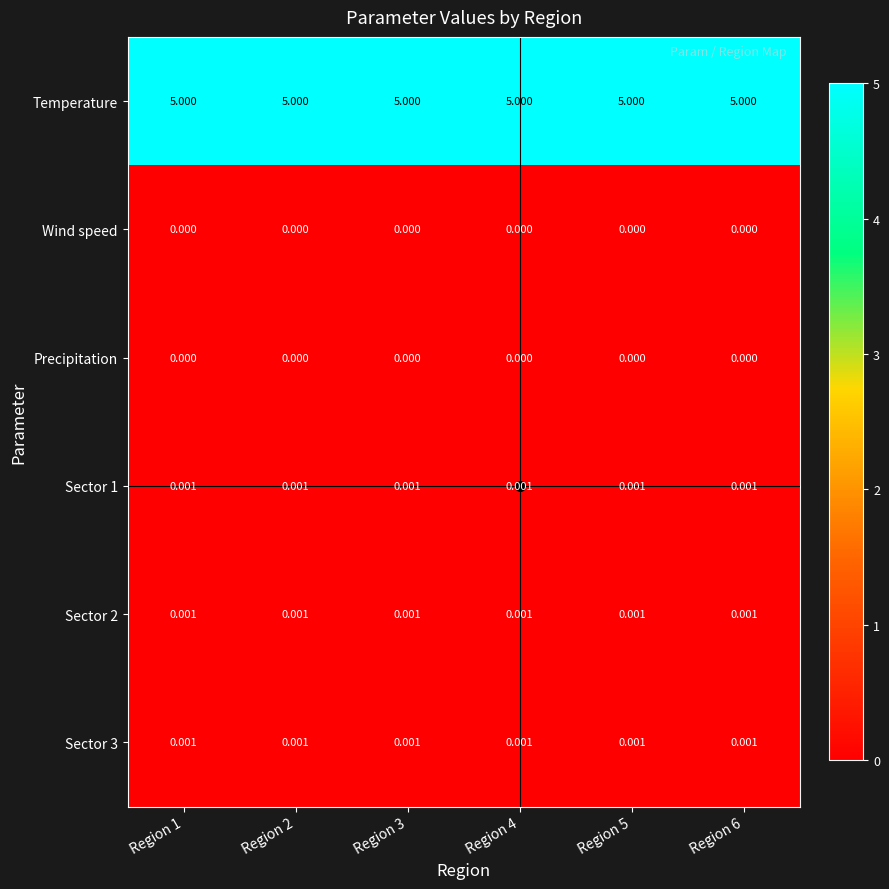

Which series has the largest total across all categories?

Temperature